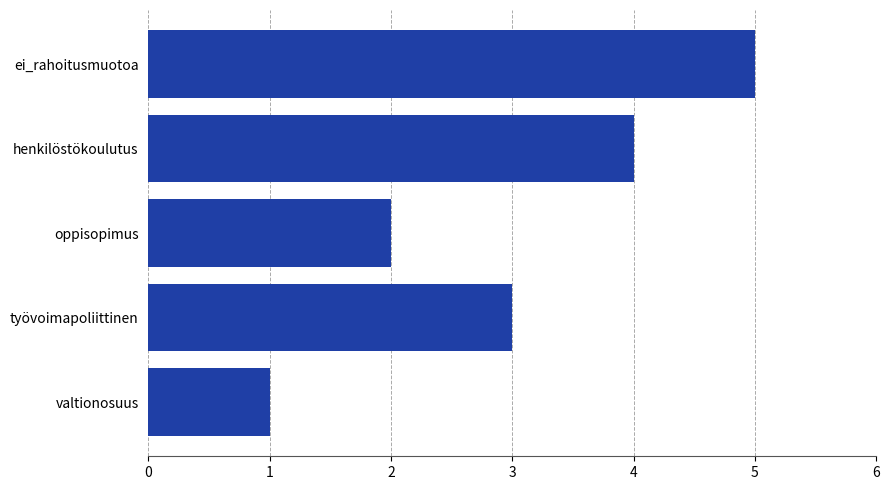

How many values are between 2 and 4?

3